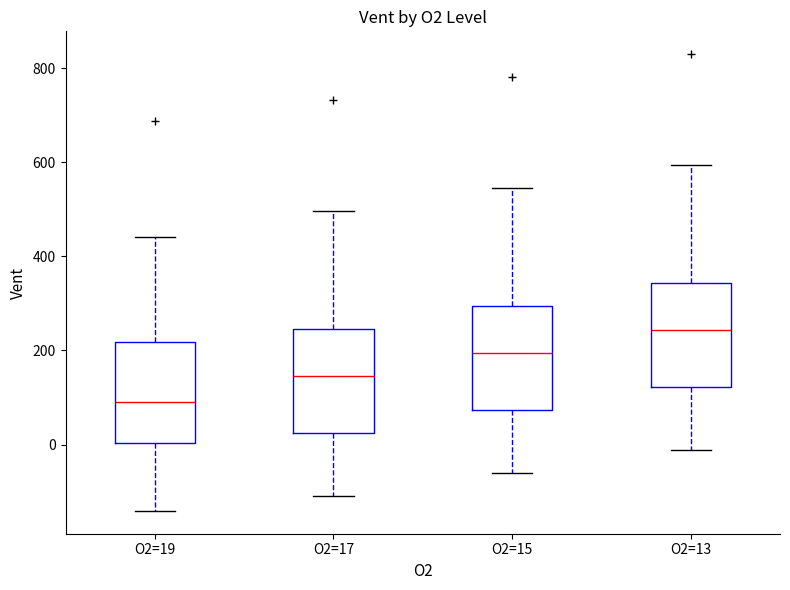

Reading left to right, transcribe this box plot: for each box, give where its median line is, the range the box spans, and where its two whiskers end, as read against the y-axis. The values are not printed on the chart, so give them approximately, as read against the axis.

O2=19: median 80, box 0 to 220, whiskers -140 to 440
O2=17: median 140, box 20 to 240, whiskers -100 to 500
O2=15: median 200, box 80 to 300, whiskers -60 to 540
O2=13: median 240, box 120 to 340, whiskers -20 to 600